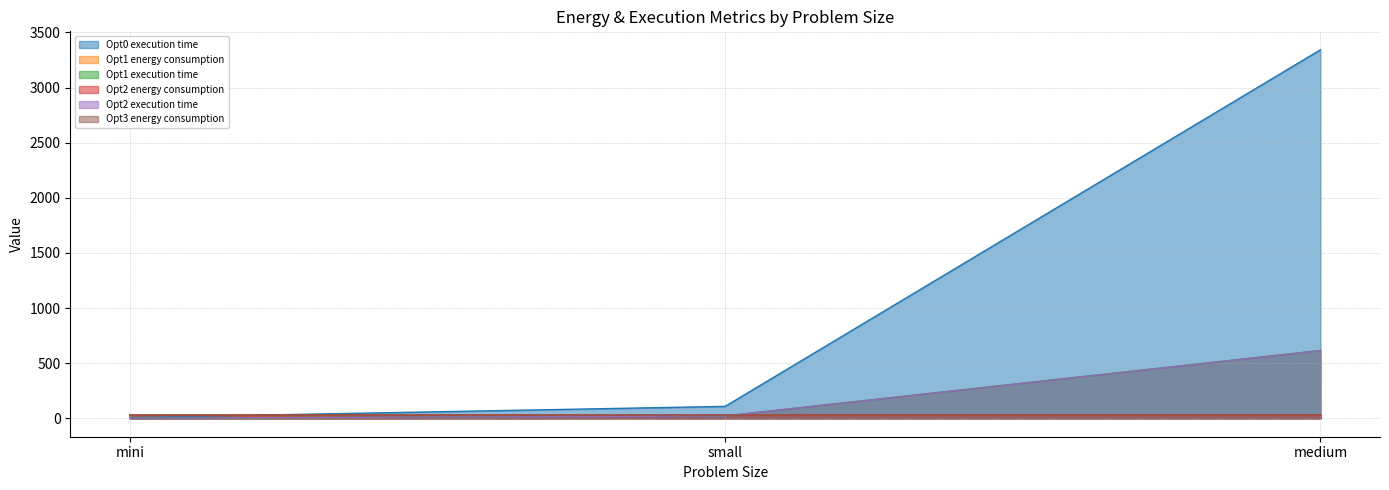

What is the label of the 3rd point from the right?

mini